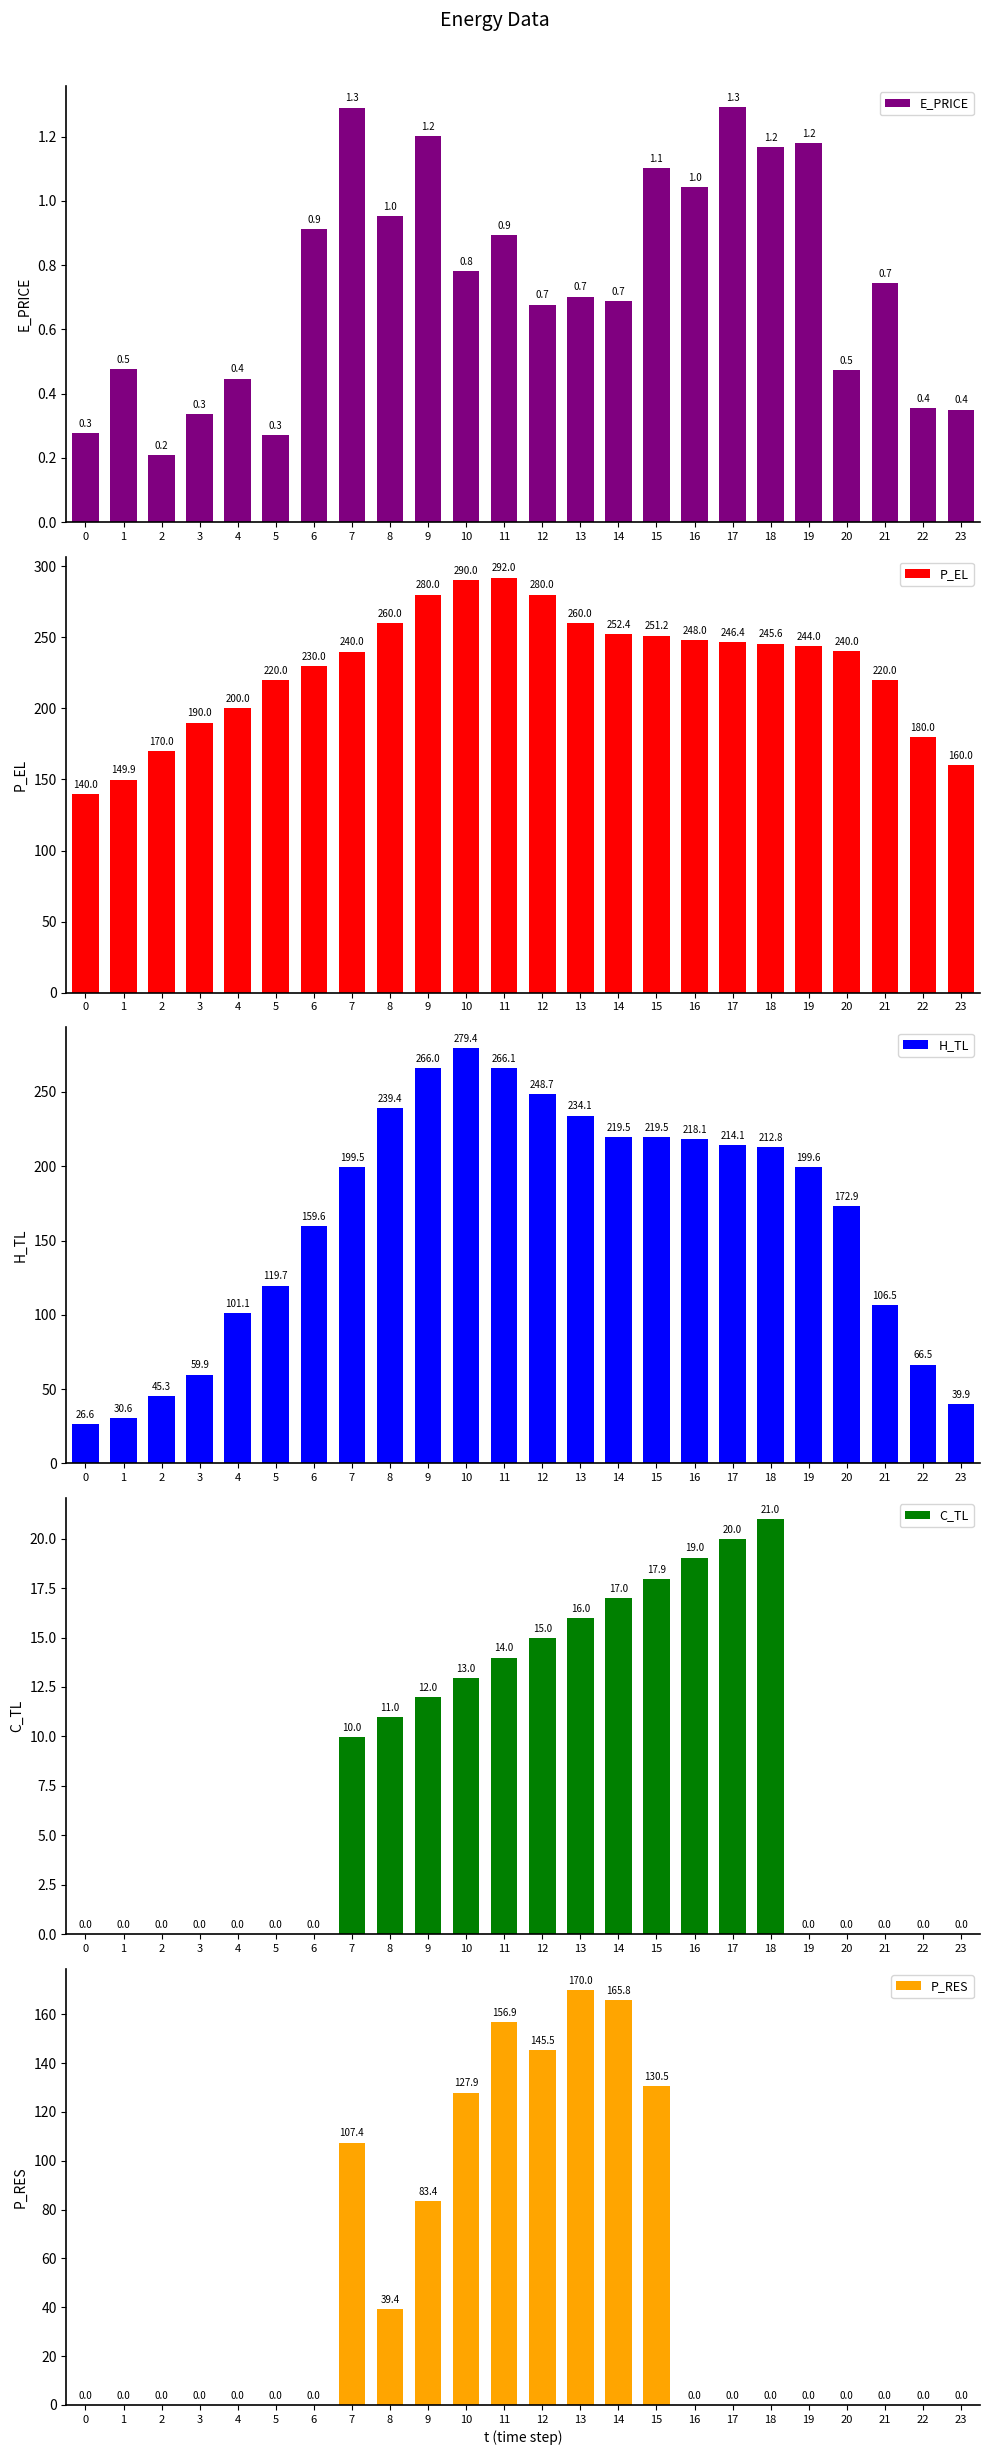

True or false: E_PRICE has a value of 0.2 at 5.

False